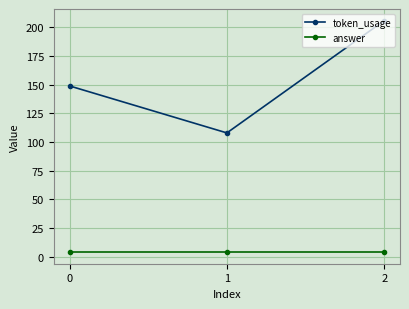

What is the lowest value of the token_usage series?

108